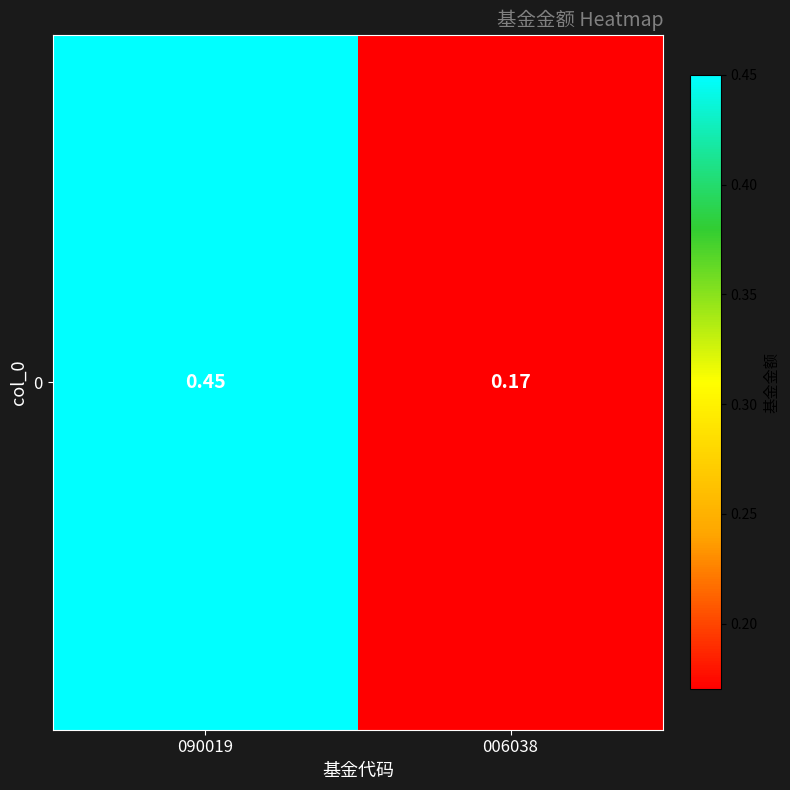

Between 006038 and 090019, which is larger?

090019